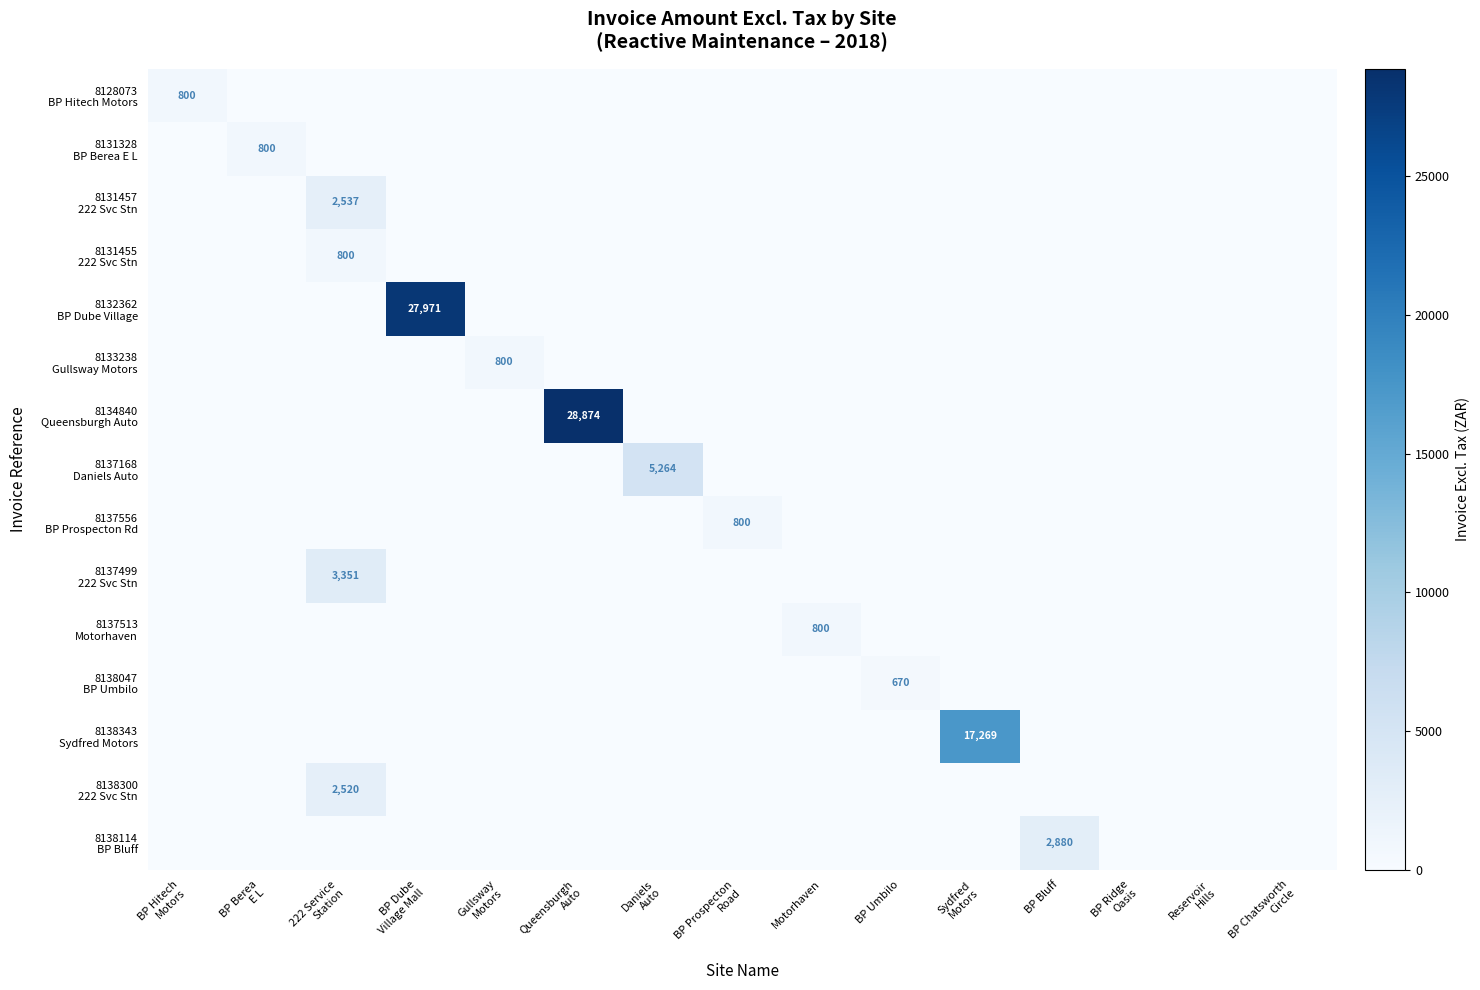

Which label corresponds to the largest value in the chart?

Queensburgh
Auto